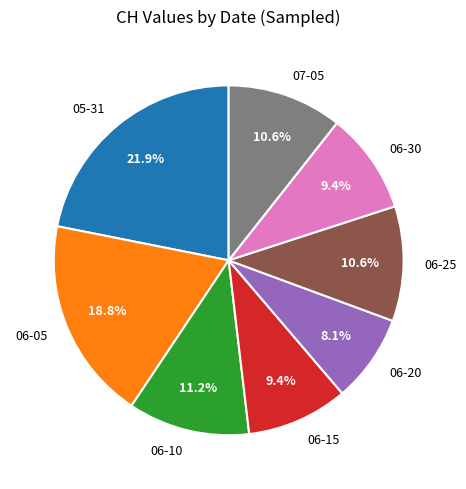

Is there a majority slice in this chart?

No